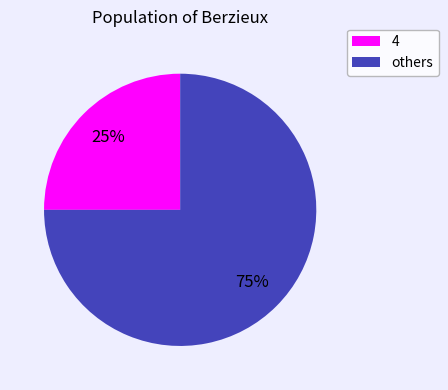

How many segments does this pie chart have?

2